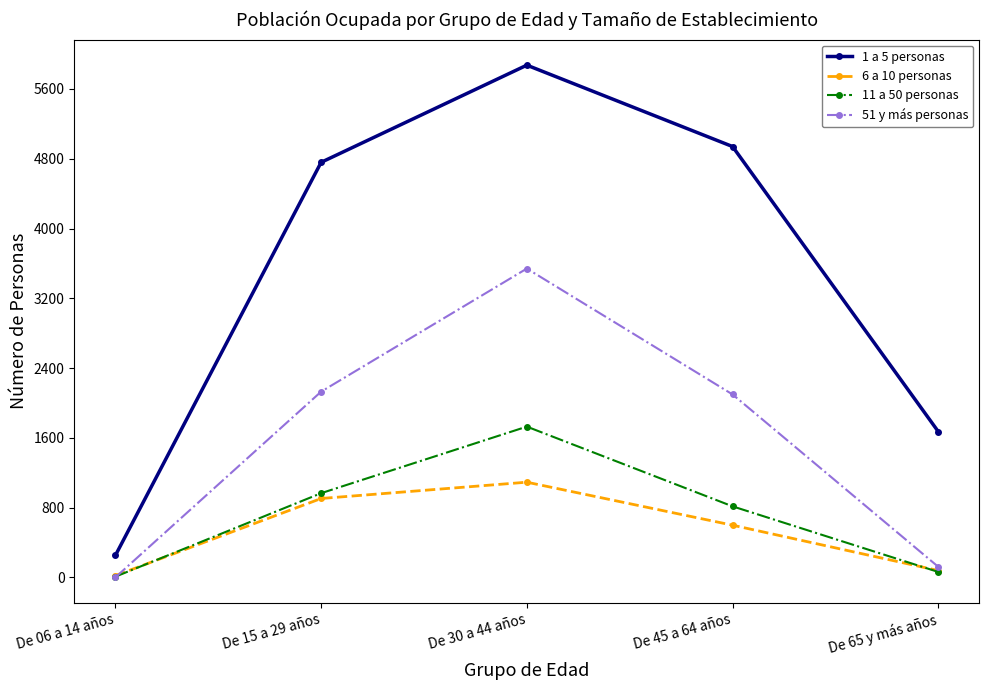

Reading left to right, transcribe all the data shown in this chart.

1 a 5 personas: De 06 a 14 años=253	De 15 a 29 años=4759	De 30 a 44 años=5873	De 45 a 64 años=4940	De 65 y más años=1672
6 a 10 personas: De 06 a 14 años=21	De 15 a 29 años=905	De 30 a 44 años=1092	De 45 a 64 años=599	De 65 y más años=79
11 a 50 personas: De 06 a 14 años=9	De 15 a 29 años=966	De 30 a 44 años=1729	De 45 a 64 años=815	De 65 y más años=63
51 y más personas: De 06 a 14 años=1	De 15 a 29 años=2130	De 30 a 44 años=3541	De 45 a 64 años=2098	De 65 y más años=122